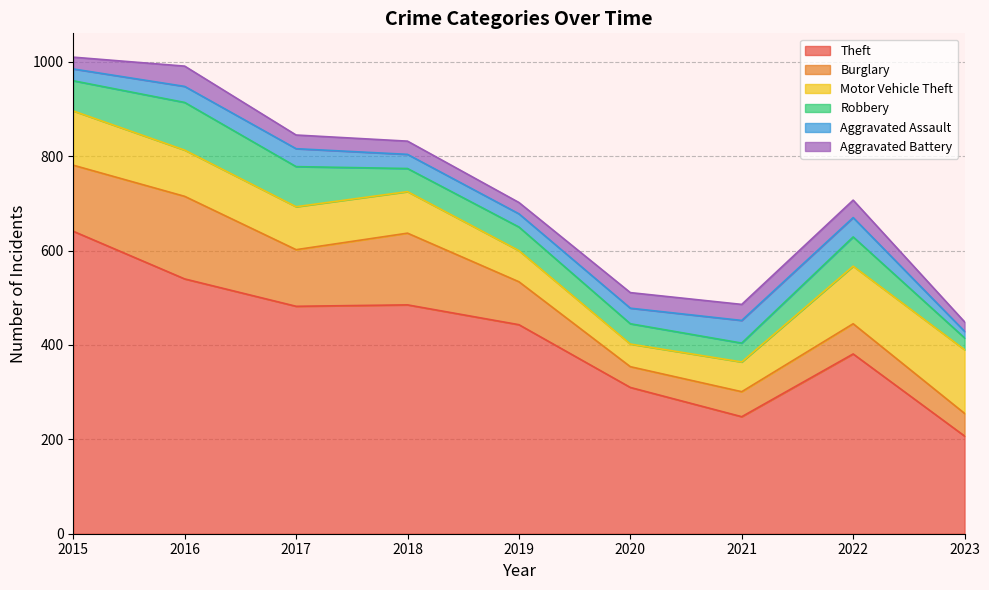

What is the total value across all series at 2015?

1010